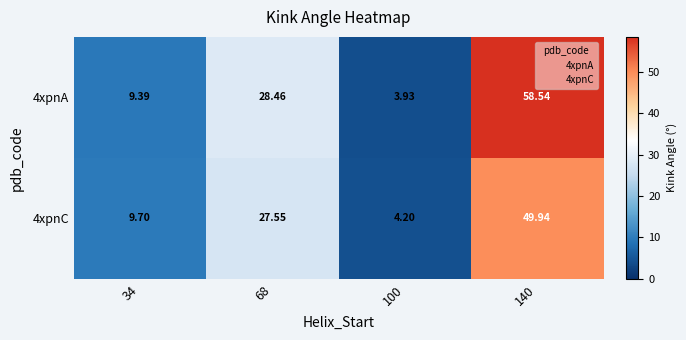

Between 100 and 140, which series saw the biggest shift?

4xpnA